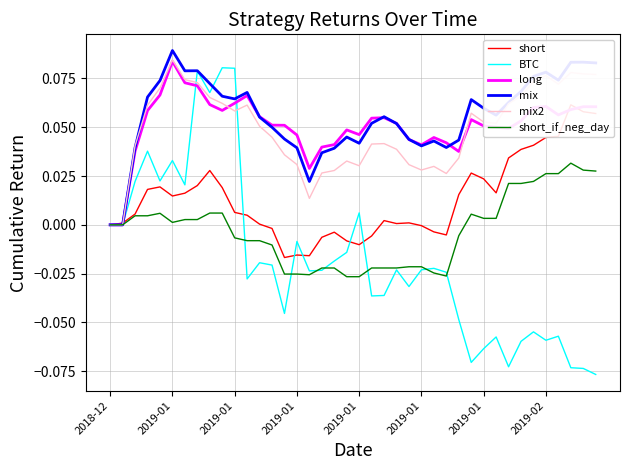

Rank the series at 27 from highest to lowest value.

long, mix, mix2, short, BTC, short_if_neg_day